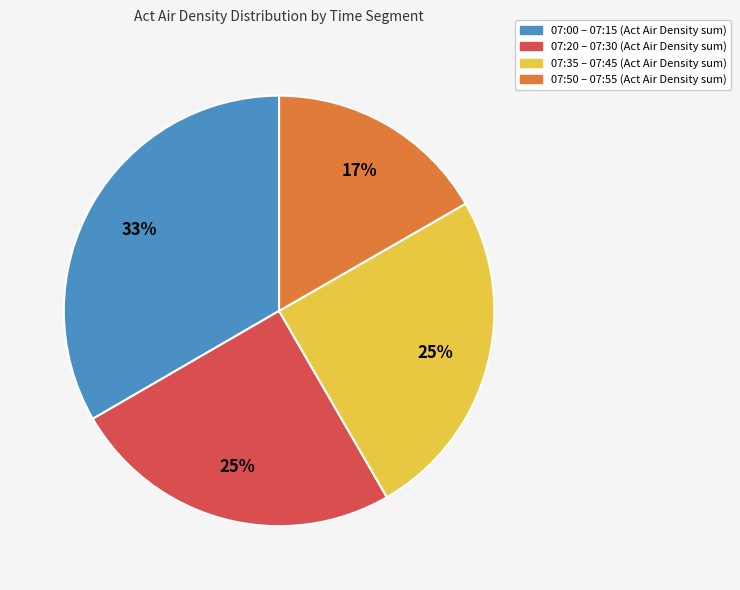

Is there a majority slice in this chart?

No